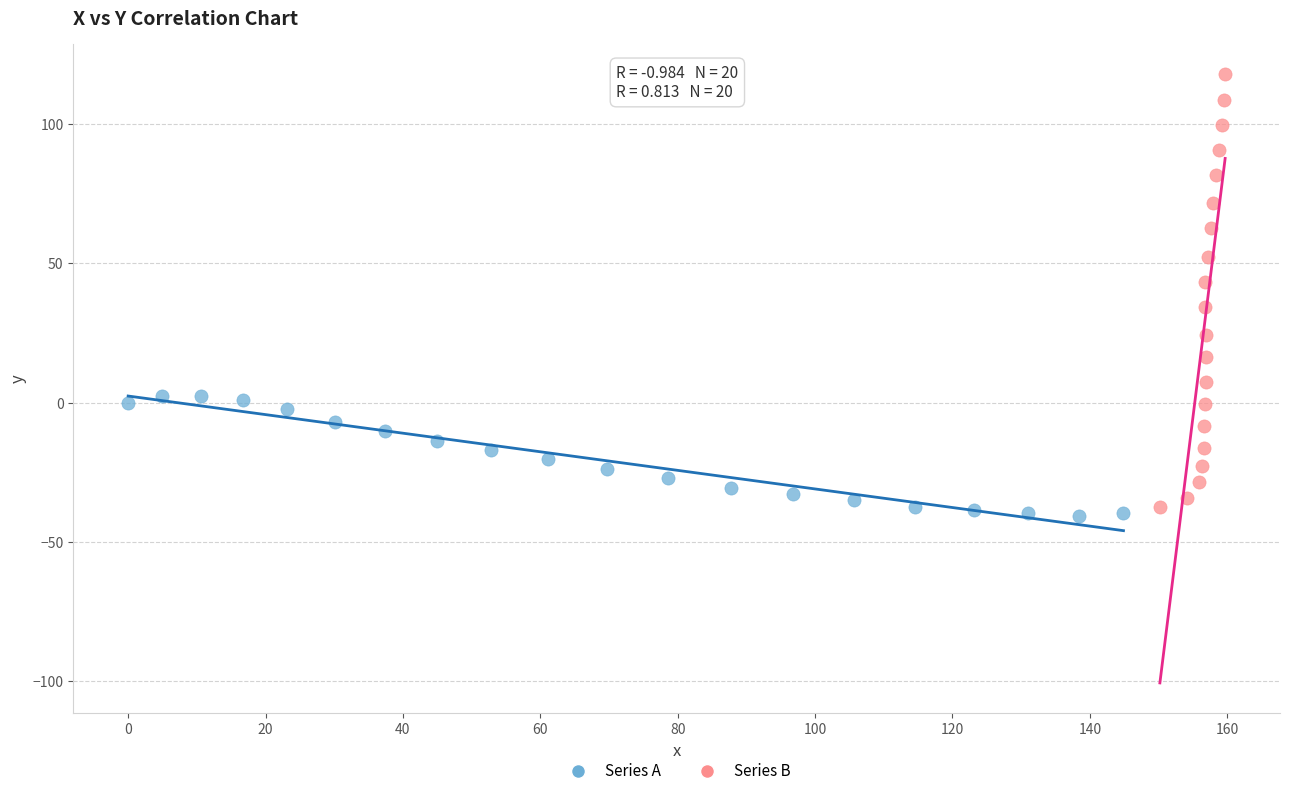

What are all the series names shown in the legend?

Series A, Series B